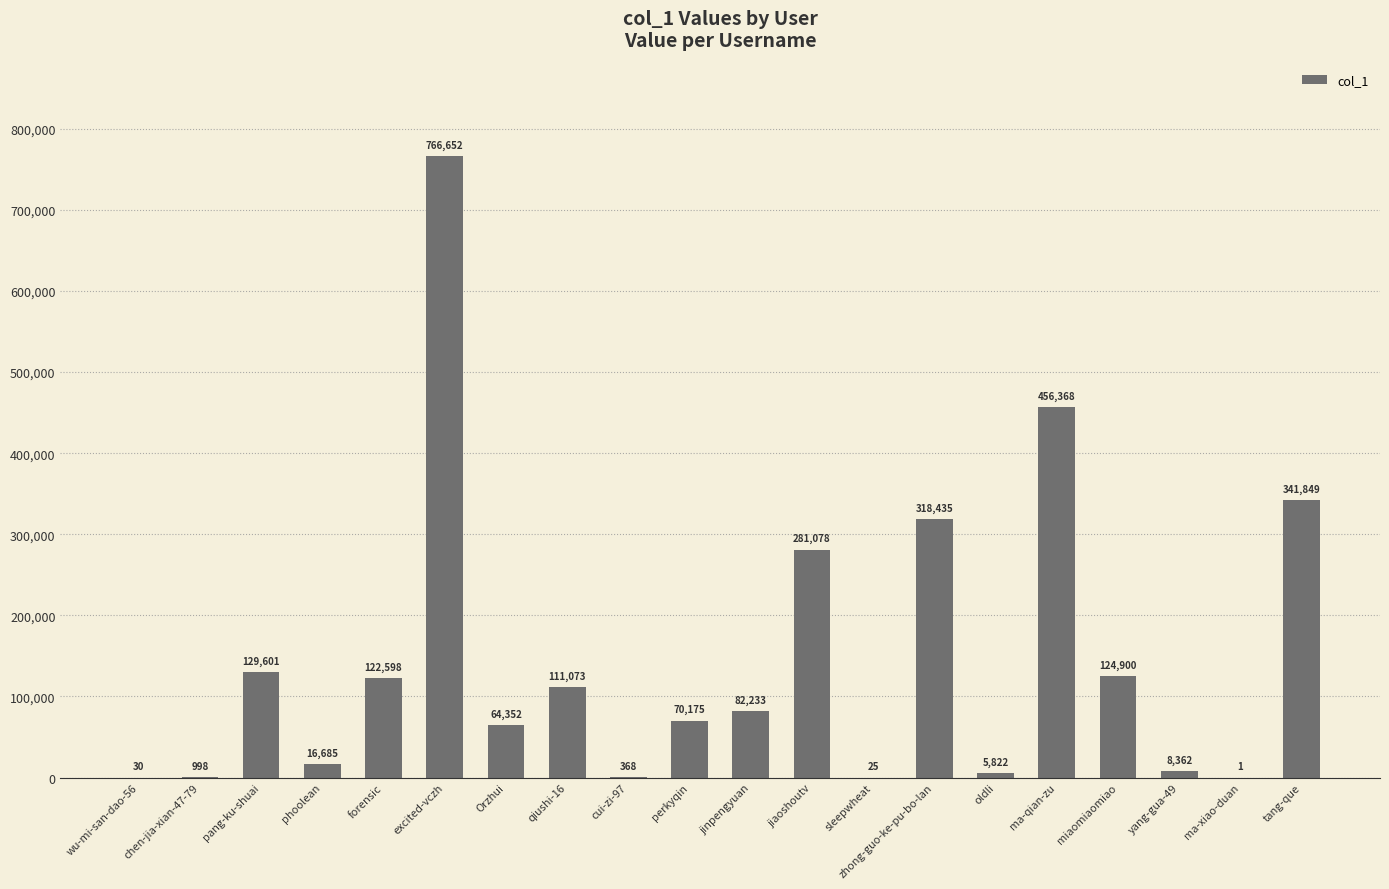

Reading left to right, extract all data points from this chart.

30	998	129601	16685	122598	766652	64352	111073	368	70175	82233	281078	25	318435	5822	456368	124900	8362	1	341849